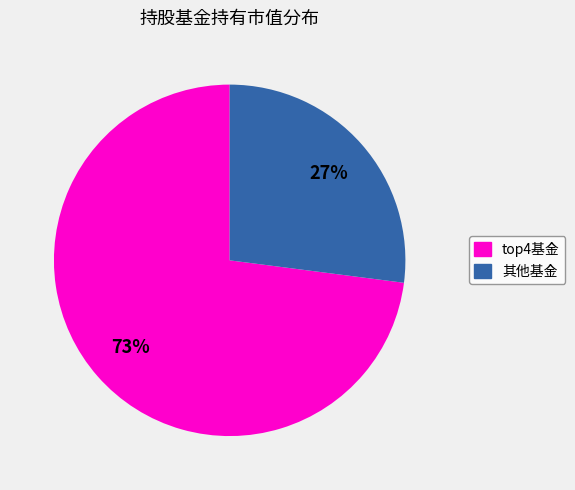

To the nearest percent, what is the difference between the largest and smallest slice percentages?

46%